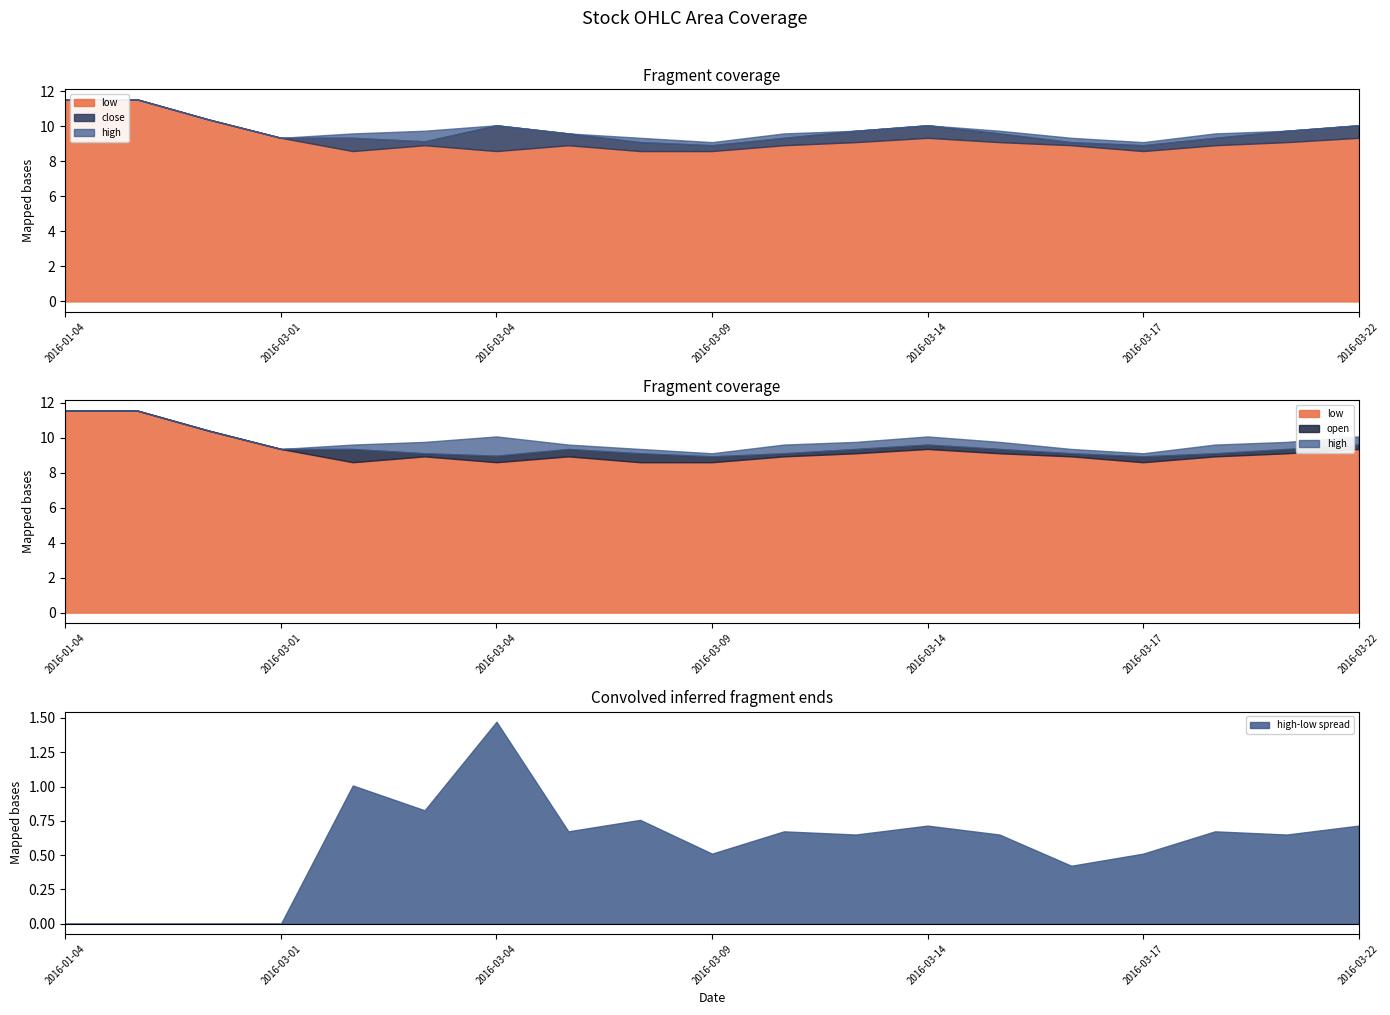

Is the value of open at 2016-03-21 greater than the value of close at 2016-03-04?

No